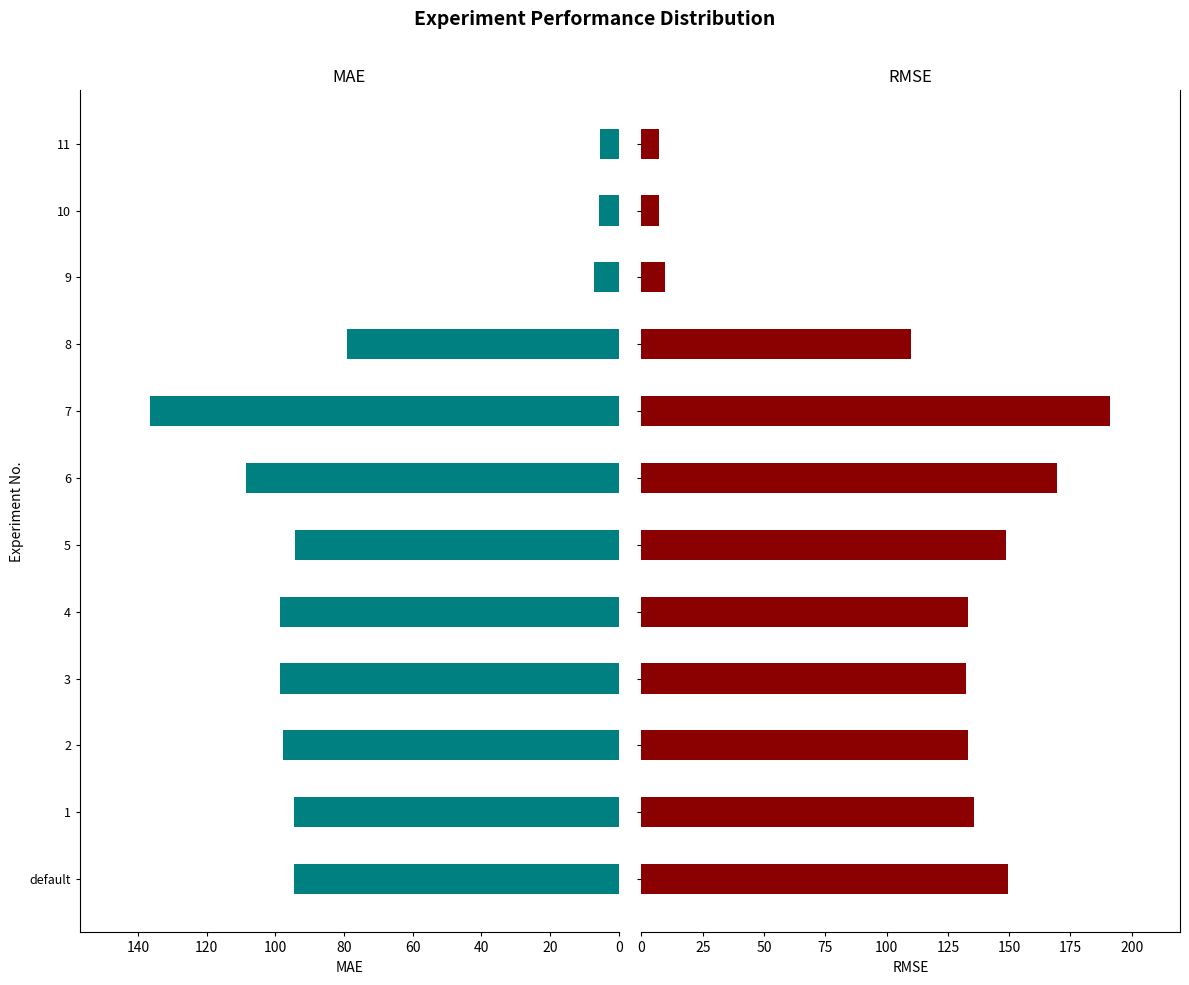

Is the value of MAE at 7 greater than the value of RMSE at 7?

No